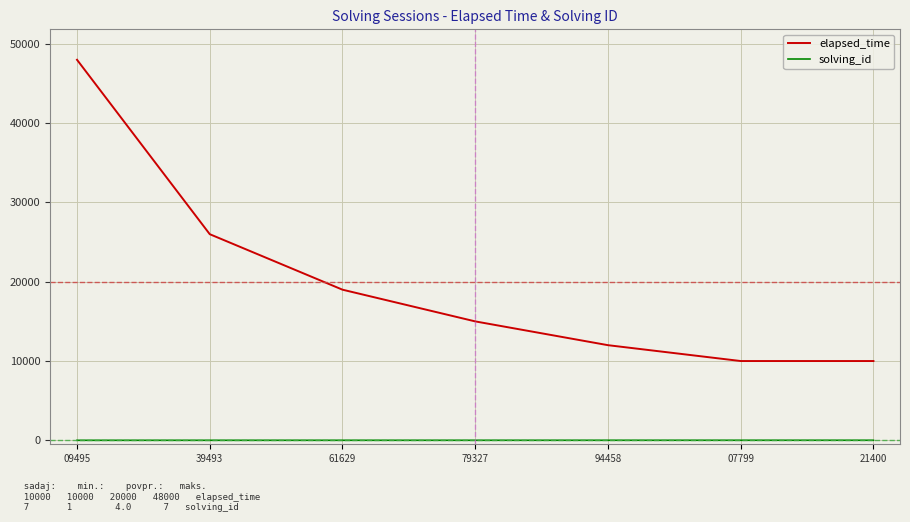

What is the spread (max minus min) of values at 79327?

14996